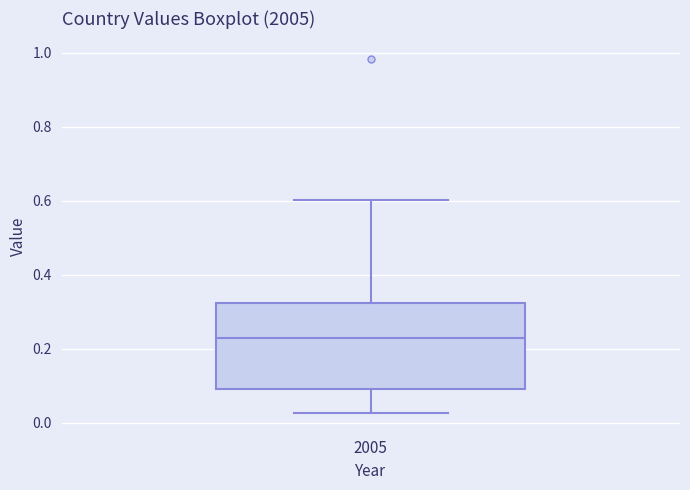

Transcribe this box plot: give where the median line is, the range the box spans, and where the two whiskers end, as read against the y-axis. The values are not printed on the chart, so give them approximately, as read against the axis.

median 0.24, box 0.10 to 0.32, whiskers 0.02 to 0.60